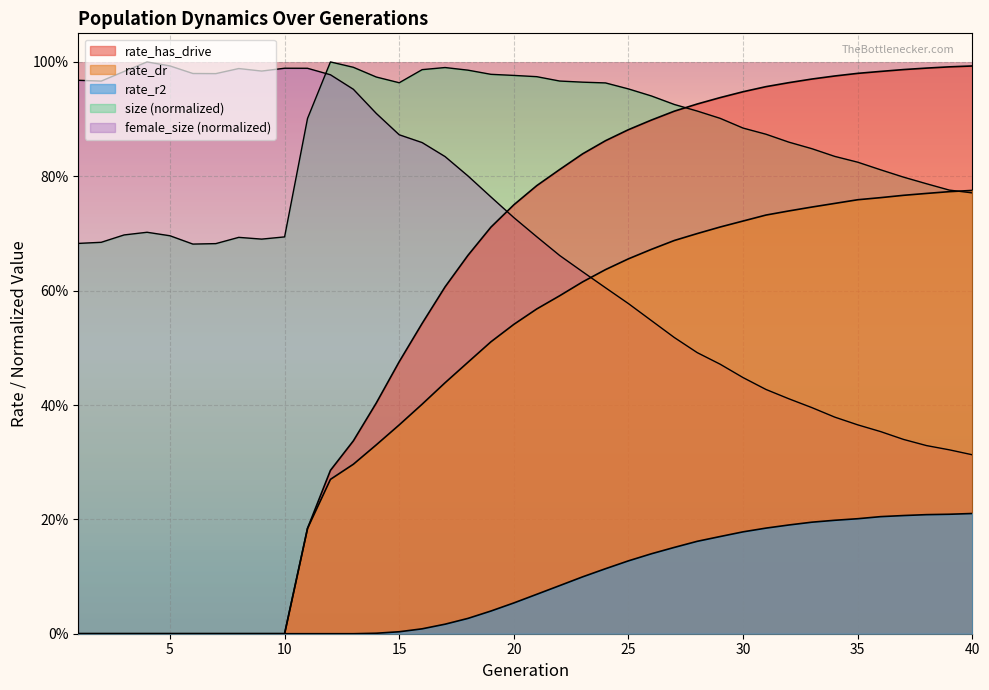

Reading left to right, transcribe all the data shown in this chart.

size: 0.7	0.7	0.7	0.7	0.7	0.7	0.7	0.7	0.7	0.7	0.9	1.0	1.0	1.0	1.0	1.0	1.0	1.0	1.0	1.0	1.0	1.0	1.0	1.0	1.0	0.9	0.9	0.9	0.9	0.9	0.9	0.9	0.8	0.8	0.8	0.8	0.8	0.8	0.8	0.8
female_size: 1.0	1.0	1.0	1.0	1.0	1.0	1.0	1.0	1.0	1.0	1.0	1.0	1.0	0.9	0.9	0.9	0.8	0.8	0.8	0.7	0.7	0.7	0.6	0.6	0.6	0.5	0.5	0.5	0.5	0.4	0.4	0.4	0.4	0.4	0.4	0.4	0.3	0.3	0.3	0.3
rate_has_drive: 0.0	0.0	0.0	0.0	0.0	0.0	0.0	0.0	0.0	0.0	0.2	0.3	0.3	0.4	0.5	0.5	0.6	0.7	0.7	0.8	0.8	0.8	0.8	0.9	0.9	0.9	0.9	0.9	0.9	0.9	1.0	1.0	1.0	1.0	1.0	1.0	1.0	1.0	1.0	1.0
rate_dr: 0.0	0.0	0.0	0.0	0.0	0.0	0.0	0.0	0.0	0.0	0.2	0.3	0.3	0.3	0.4	0.4	0.4	0.5	0.5	0.5	0.6	0.6	0.6	0.6	0.7	0.7	0.7	0.7	0.7	0.7	0.7	0.7	0.7	0.8	0.8	0.8	0.8	0.8	0.8	0.8
rate_r2: 0.0	0.0	0.0	0.0	0.0	0.0	0.0	0.0	0.0	0.0	0.0	0.0	0.0	0.0	0.0	0.0	0.0	0.0	0.0	0.1	0.1	0.1	0.1	0.1	0.1	0.1	0.2	0.2	0.2	0.2	0.2	0.2	0.2	0.2	0.2	0.2	0.2	0.2	0.2	0.2